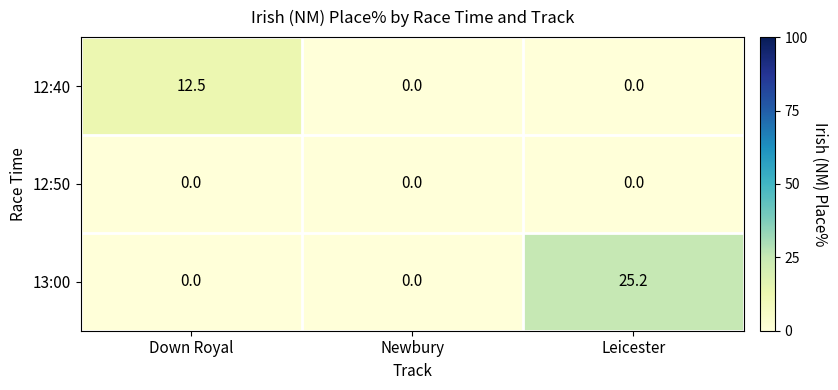

At which category is the sum across all series the highest?

Leicester